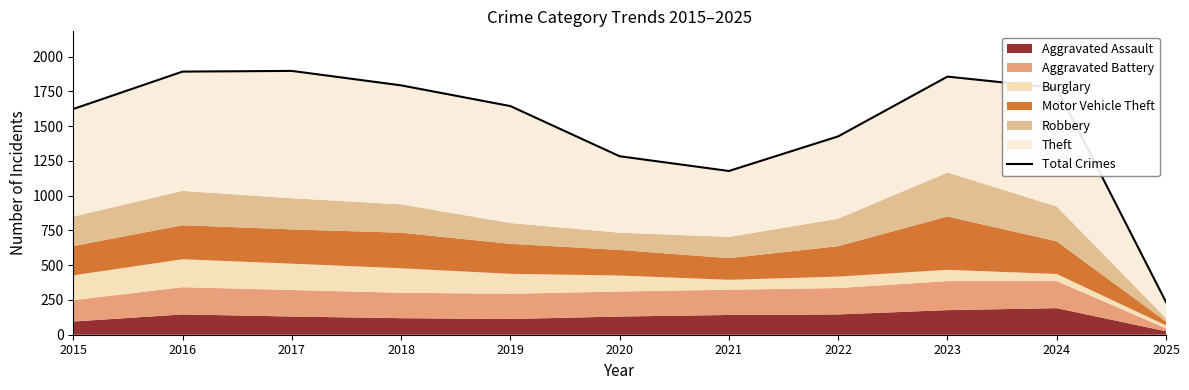

How many lines are shown in the chart?

1